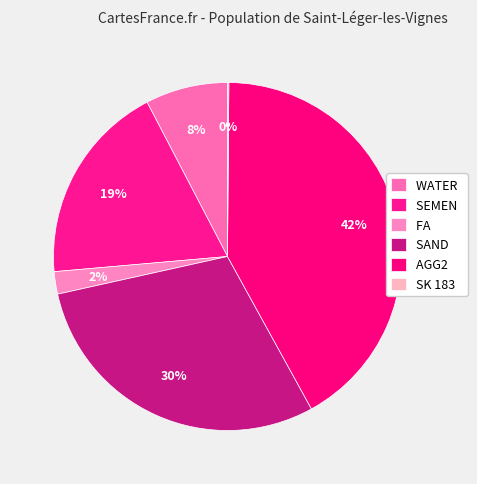

Rank the categories by value from lowest to highest.

SK 183, FA, WATER, SEMEN, SAND, AGG2